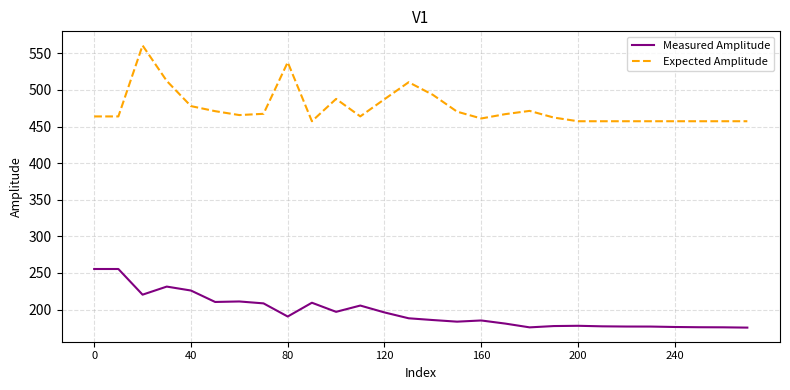

What is the difference between the maximum and minimum values in the Measured Amplitude series?

80.1